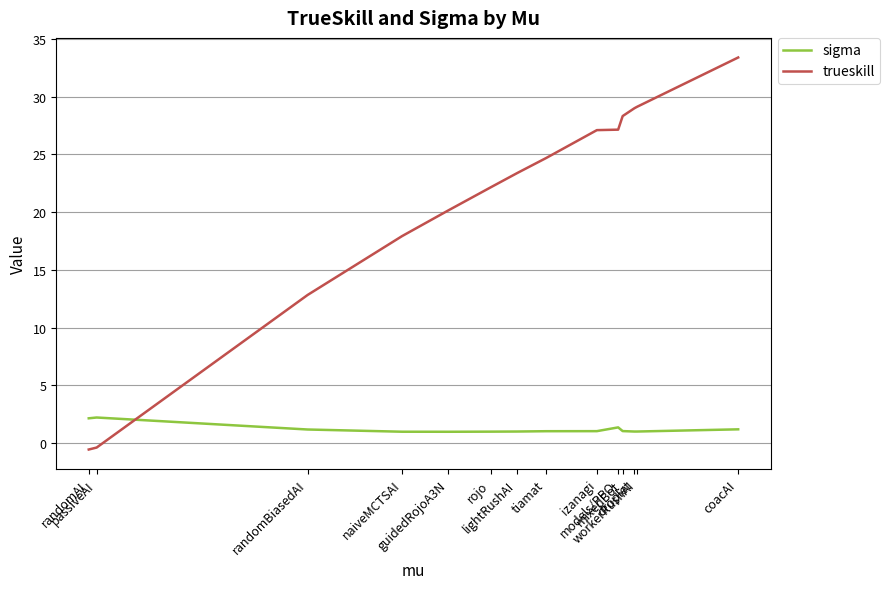

At droplet, list the series in order from smallest to largest.

sigma, trueskill